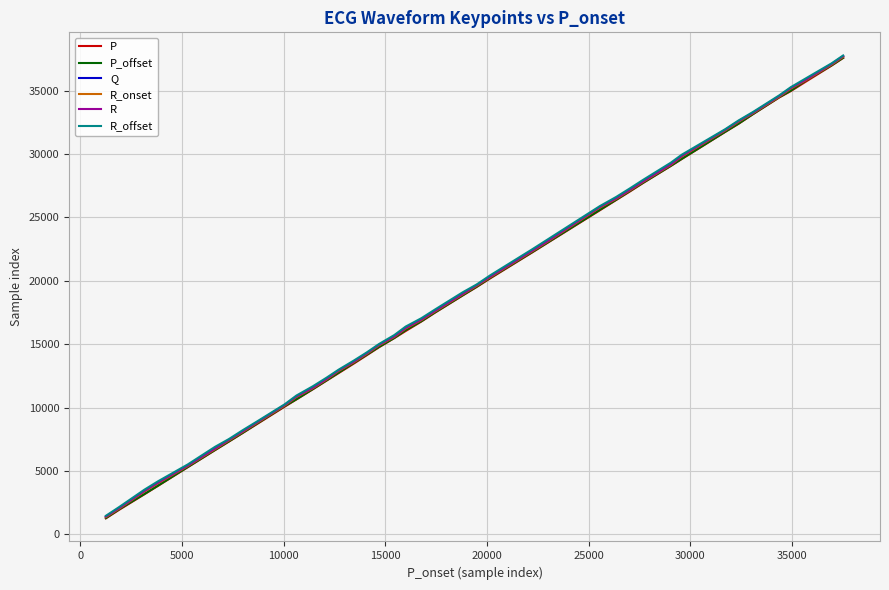

What is the maximum value for R?

37721